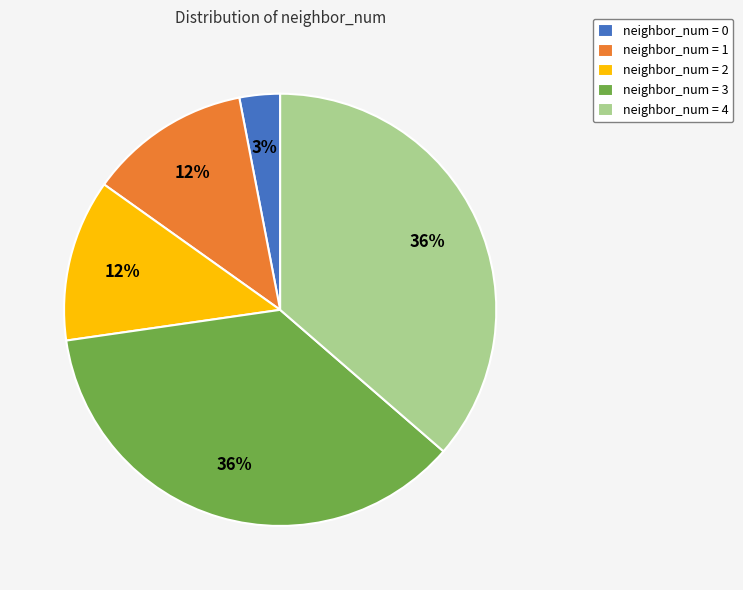

Approximately how many times larger is the value at neighbor_num = 3 compared to neighbor_num = 1?

3.0